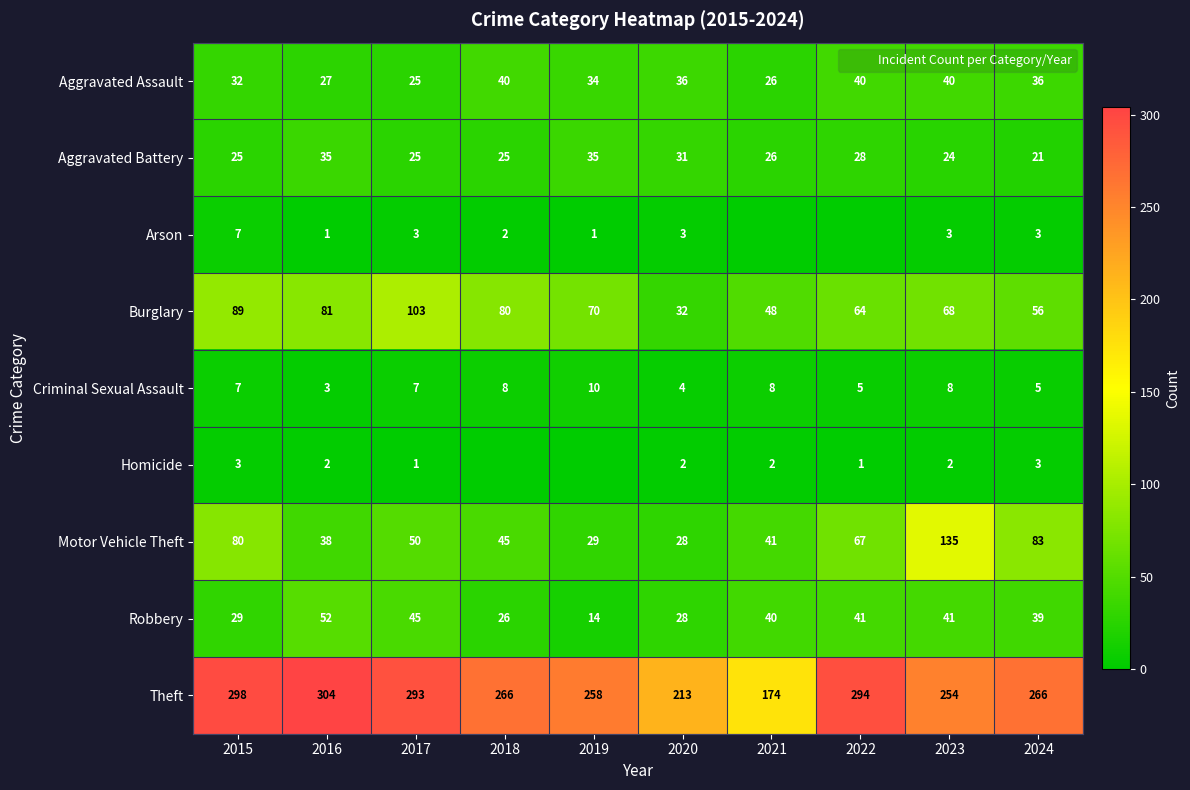

Is the value of Burglary at 2017 greater than the value of Robbery at 2024?

Yes